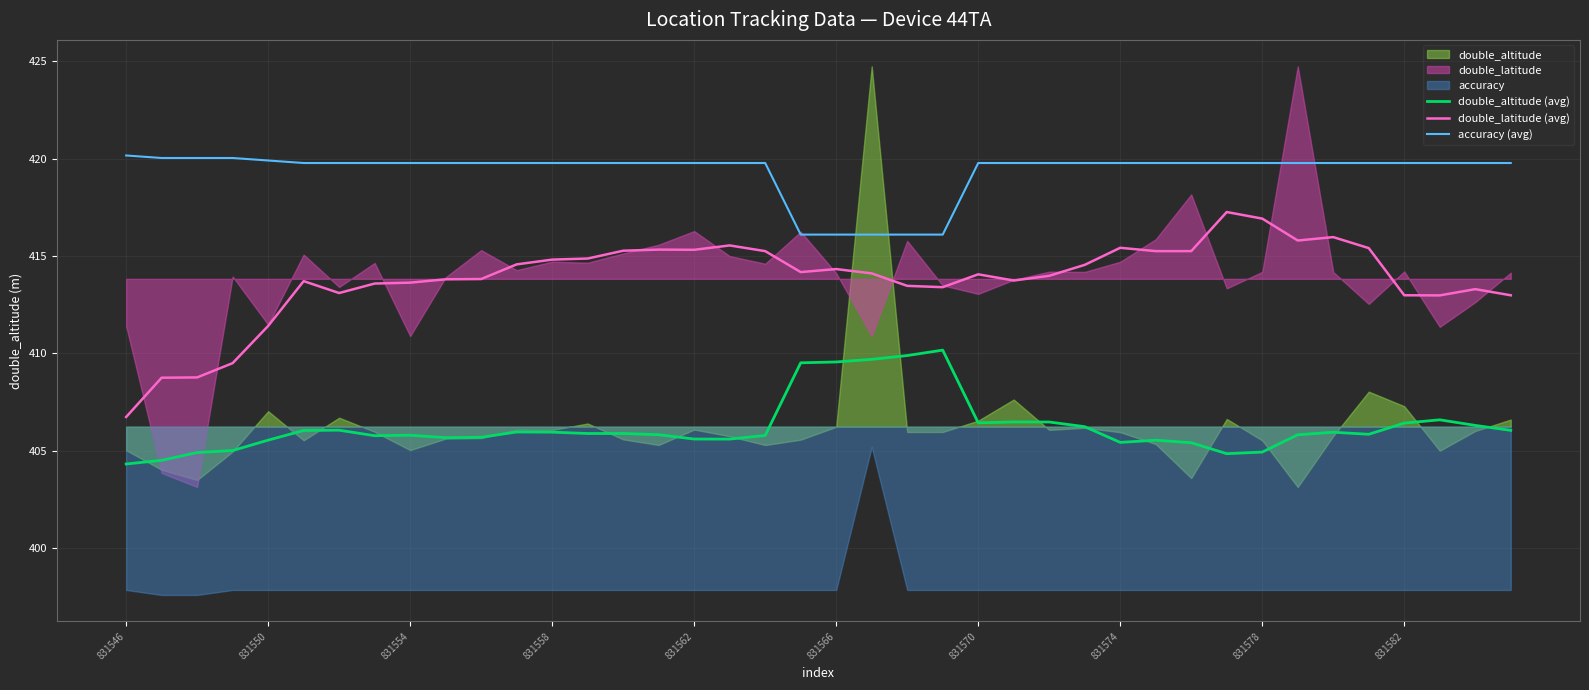

Which has a higher value, 25 or 15?

25